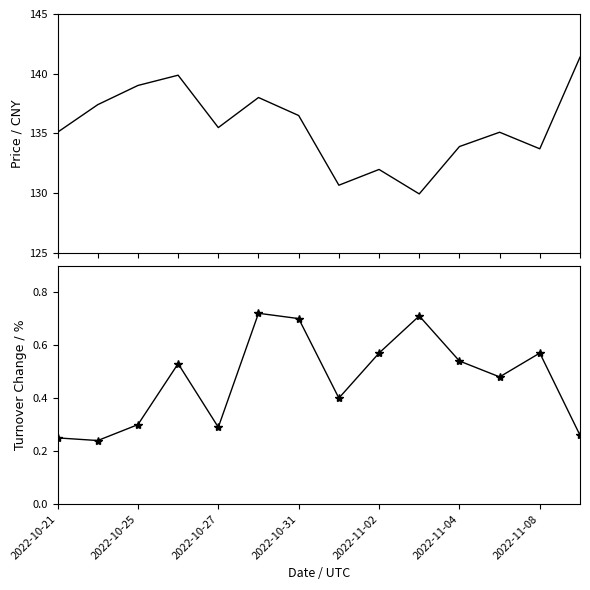

List the labels in order of price value, smallest first.

9, 7, 8, 12, 10, 2022-10-21, 11, 2022-11-02, 2022-11-08, 2022-10-25, 2022-11-04, 2022-10-27, 2022-10-31, 13